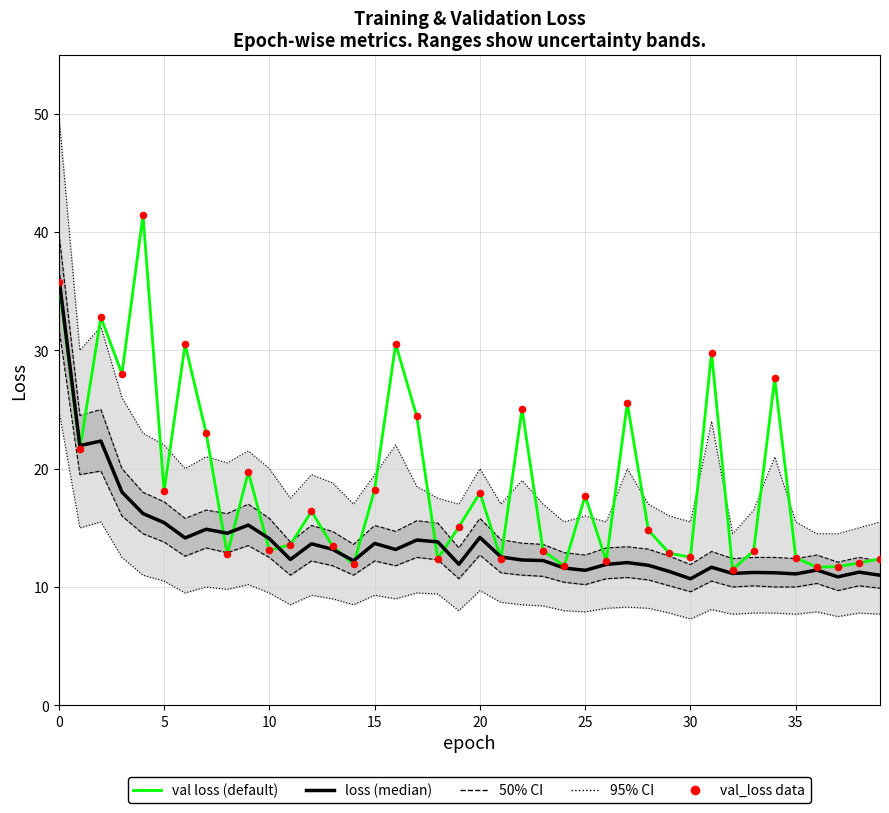

At how many categories does at least one series exceed 13?

28